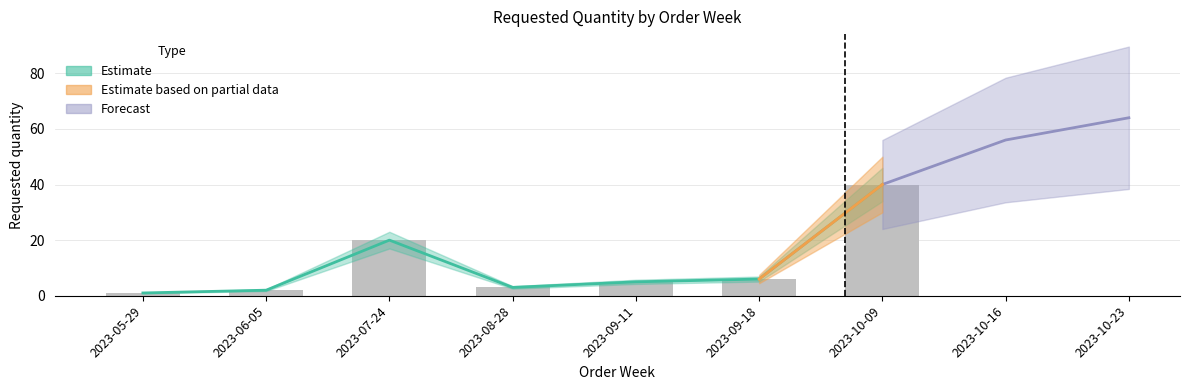

What is the sum of the values at 2023-07-24 and 2023-09-18?

26